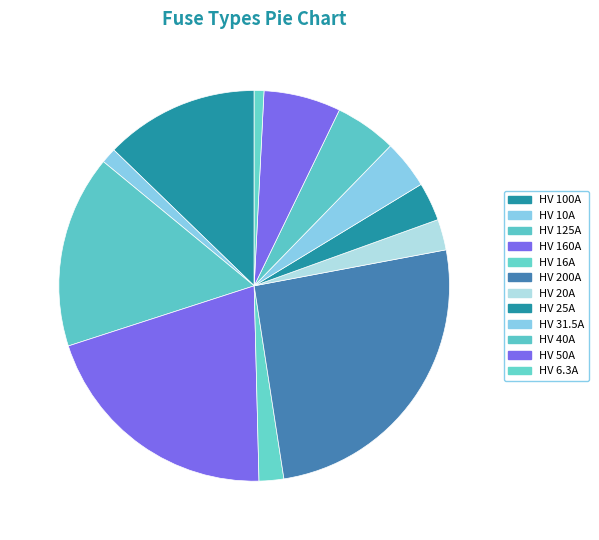

What is the smallest slice in the pie chart?

HV 6.3A